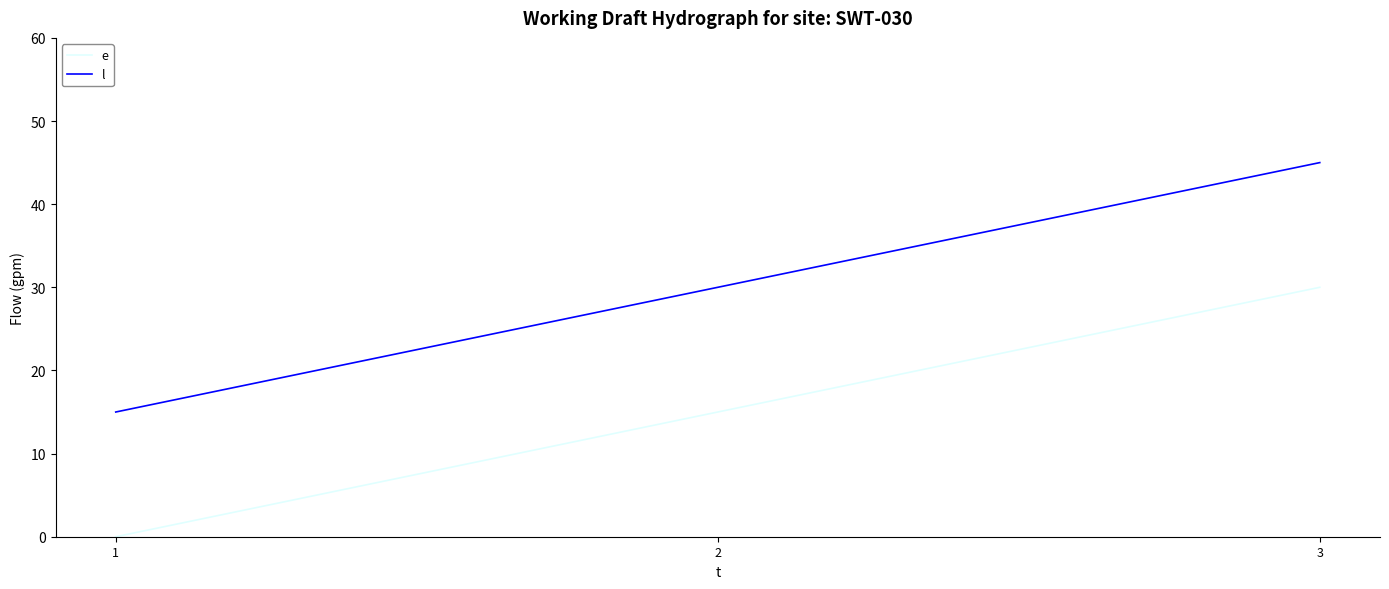

What is the difference between the e values at 2 and 1?

15